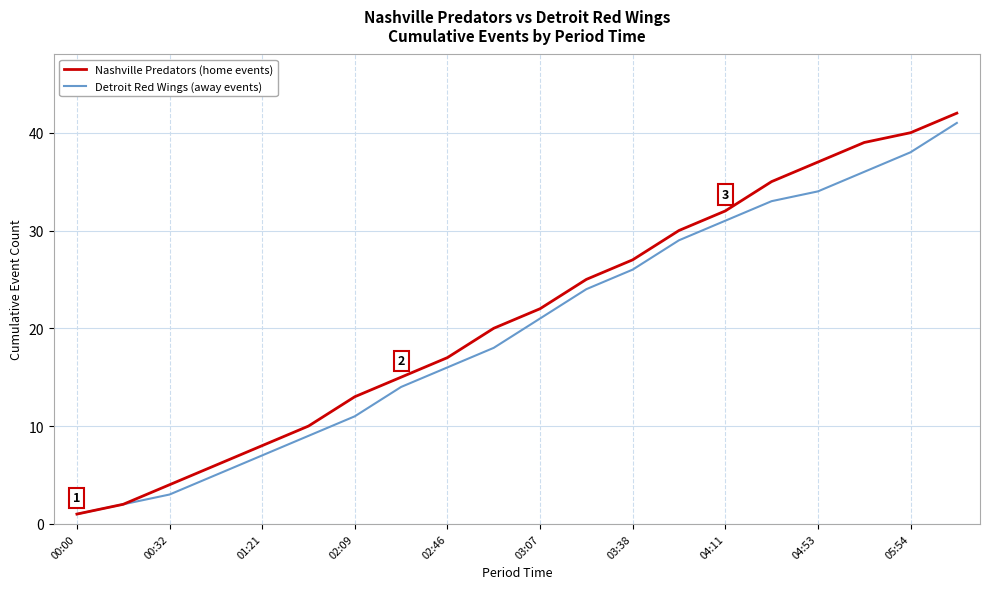

What is the maximum value shown in the chart?

42